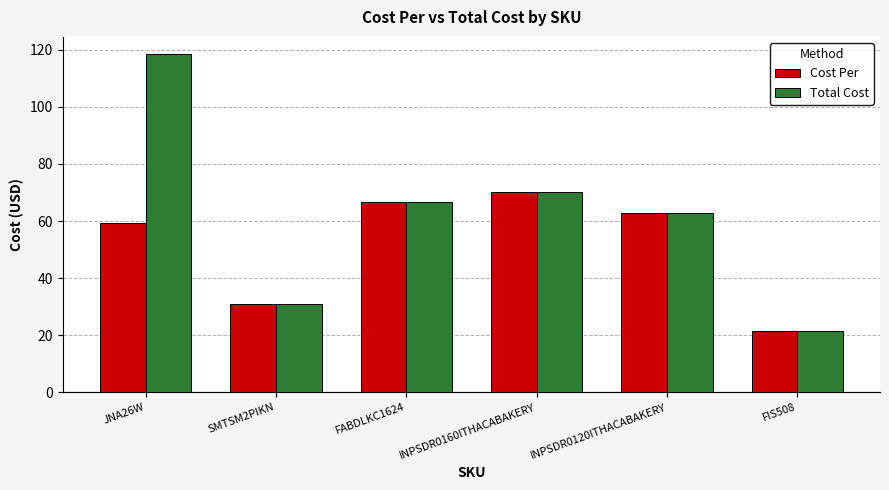

How many data points in Total Cost are less than 66?

3